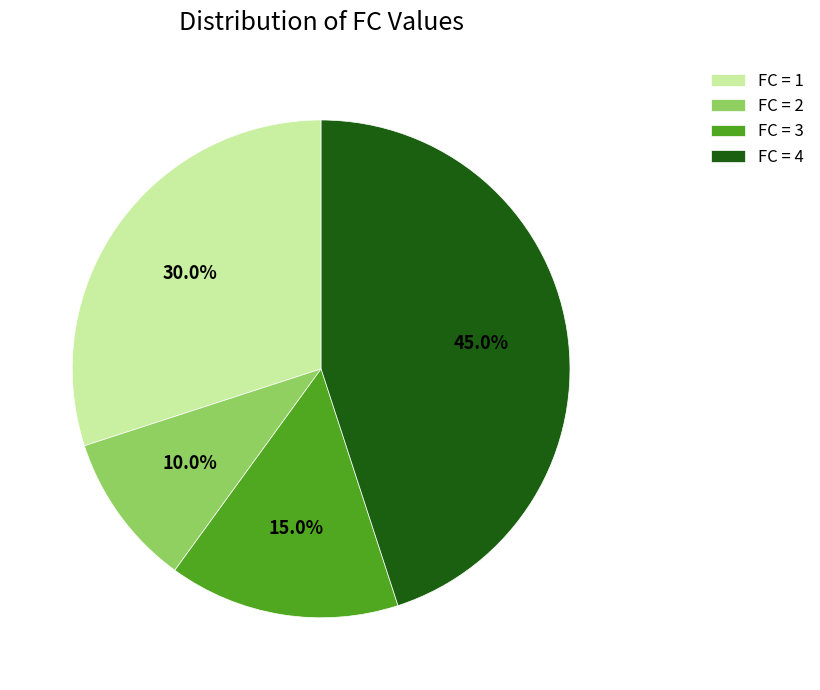

What is the ratio of the value at FC = 4 to the value at FC = 3?

3.0